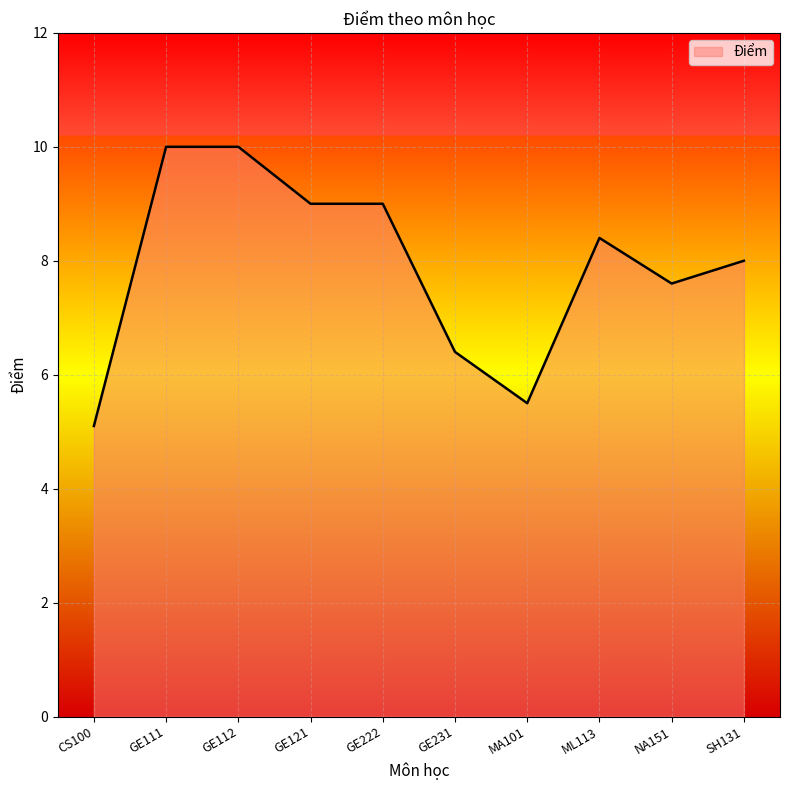

What position from the right is GE231?

5